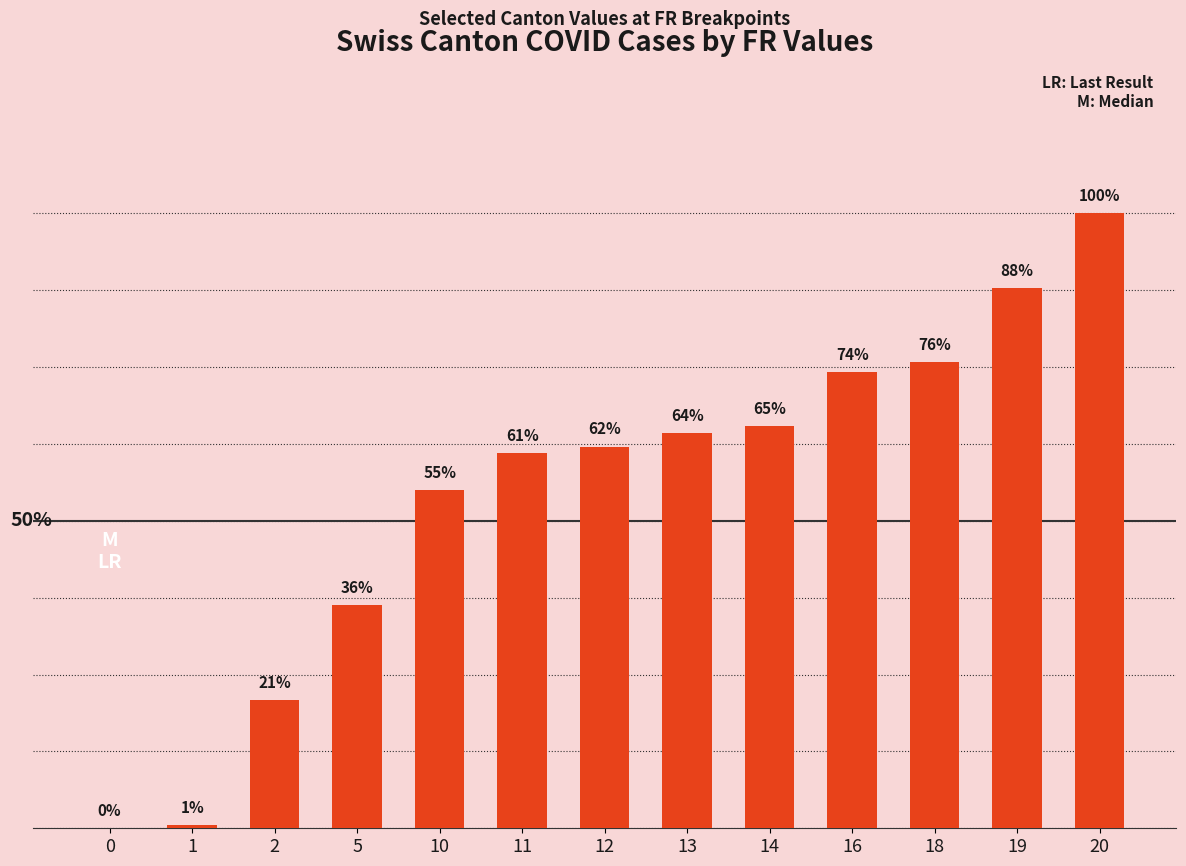

How many values are above zero?

12